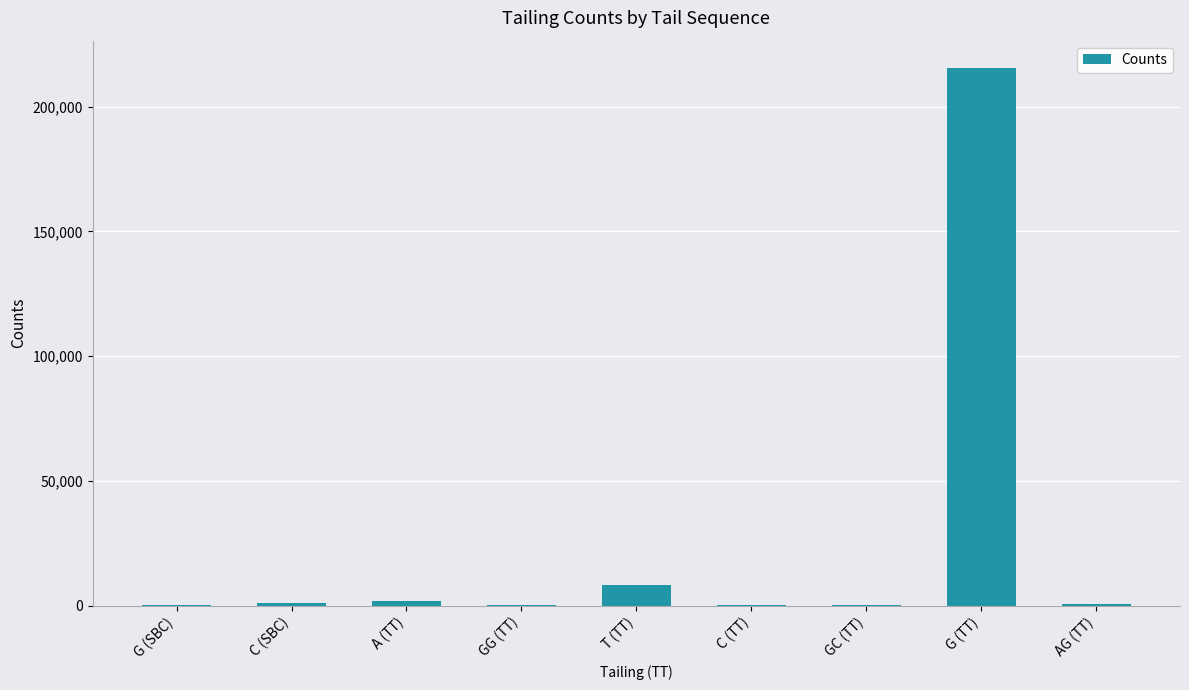

What is the sum of all values?

228854